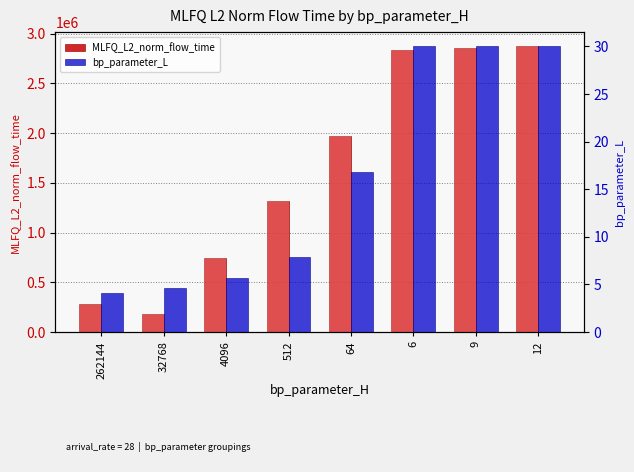

What is the minimum value for MLFQ_L2_norm_flow_time?

183610.8